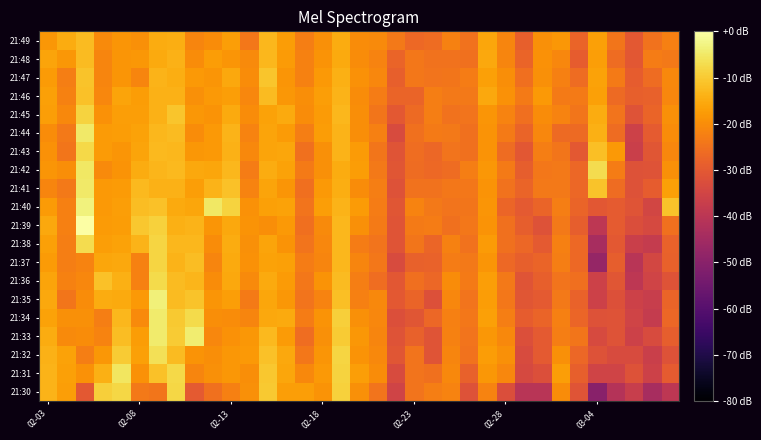

Rank the series by their maximum value, from highest to lowest.

21:39, 21:40, 21:35, 21:33, 21:34, 21:44, 21:41, 21:42, 21:31, 21:32, 21:38, 21:36, 21:43, 21:30, 21:37, 21:45, 21:47, 21:46, 21:48, 21:49